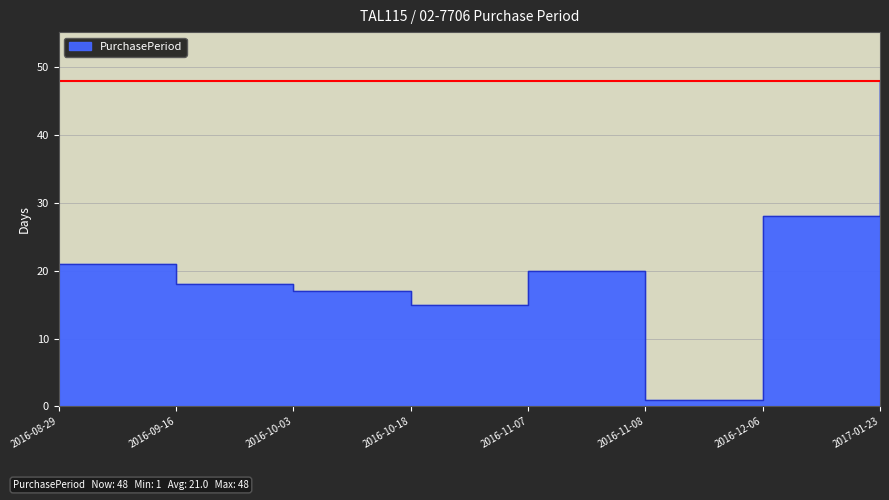

Reading left to right, what are all the values shown in this chart?

2016-08-29=21	2016-09-16=18	2016-10-03=17	2016-10-18=15	2016-11-07=20	2016-11-08=1	2016-12-06=28	2017-01-23=48